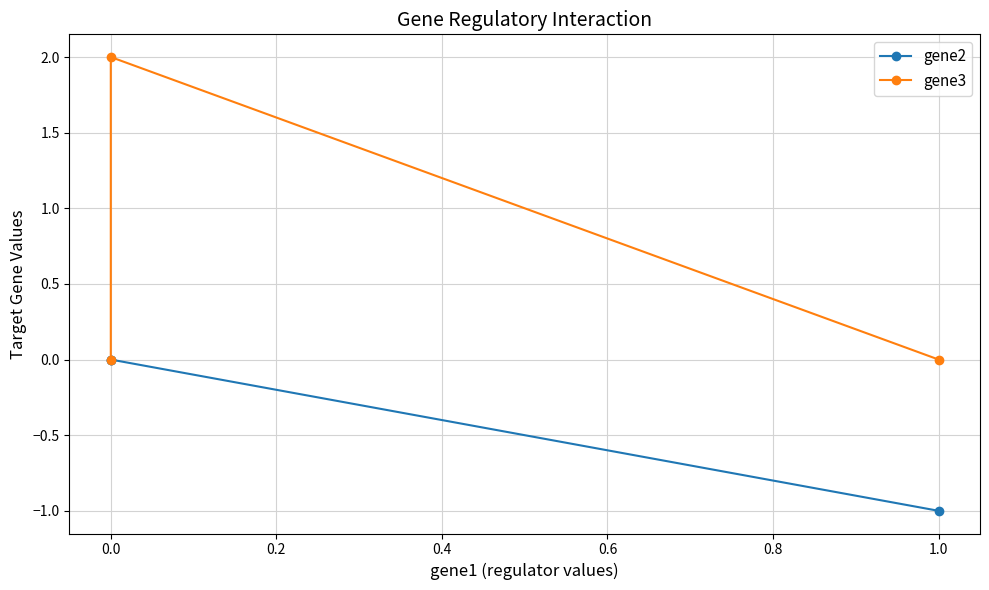

True or false: gene3 has a value of 1 at 0.0.

False